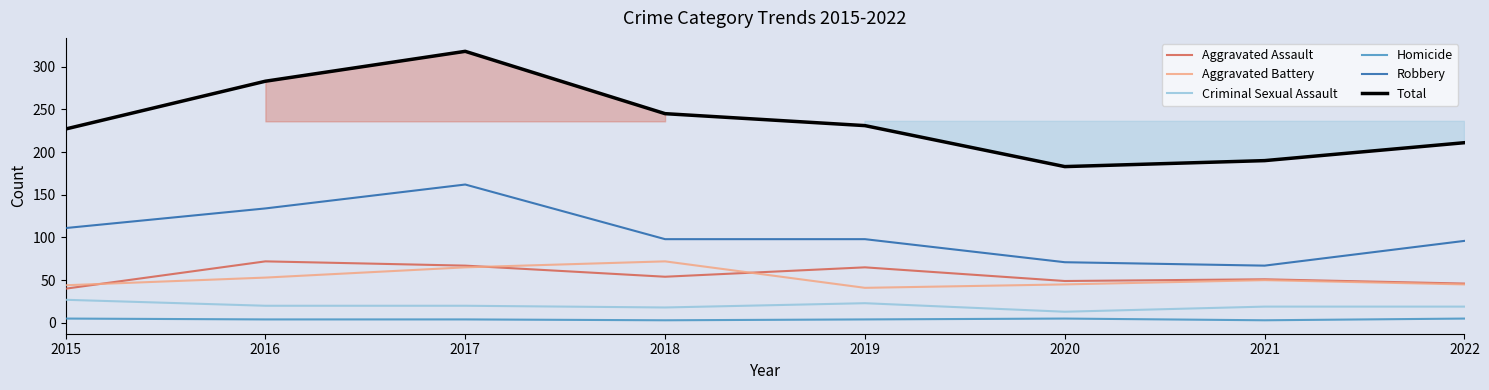

Which series has the largest total across all categories?

Total